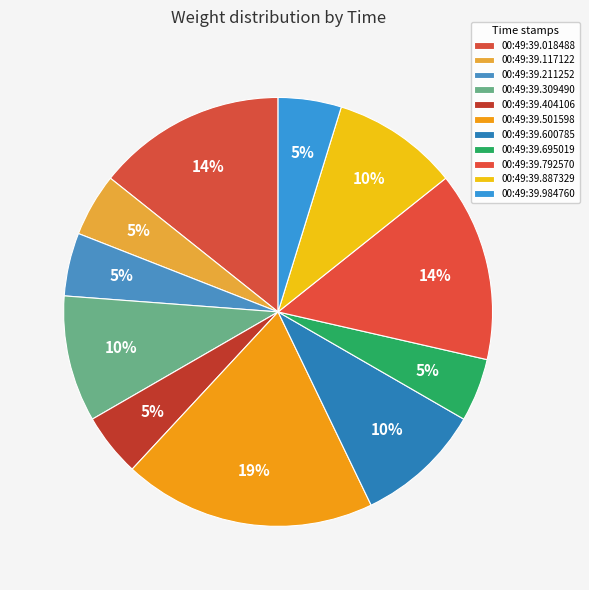

Which slice is the smallest?

00:49:39.117122